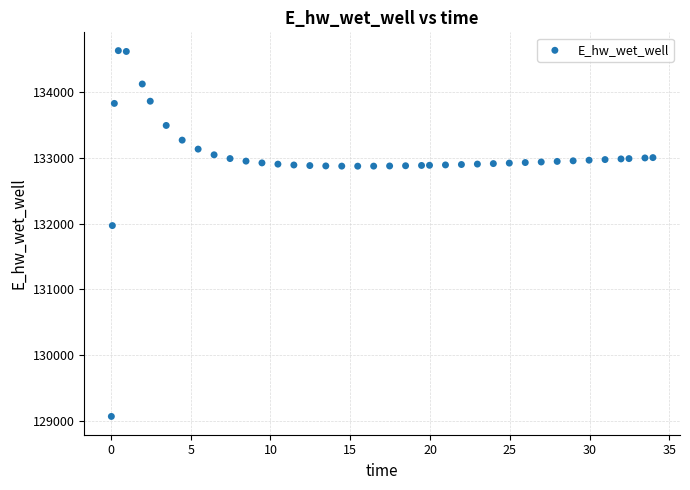

What is the range of X values (max minus min)?

33.9